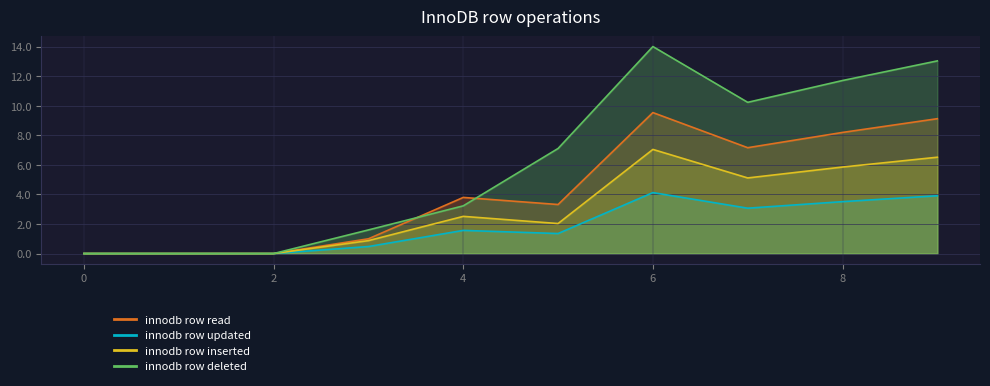

How many values in the innodb row updated series are below 1?

4